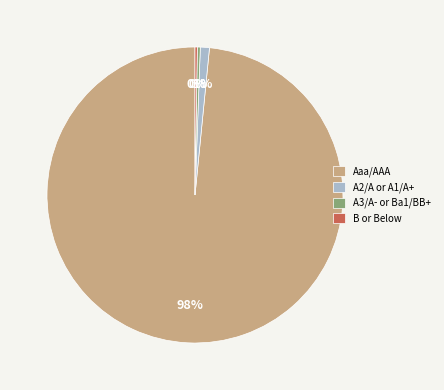

Is it true that A2/A or A1/A+ is 1% of the pie?

True